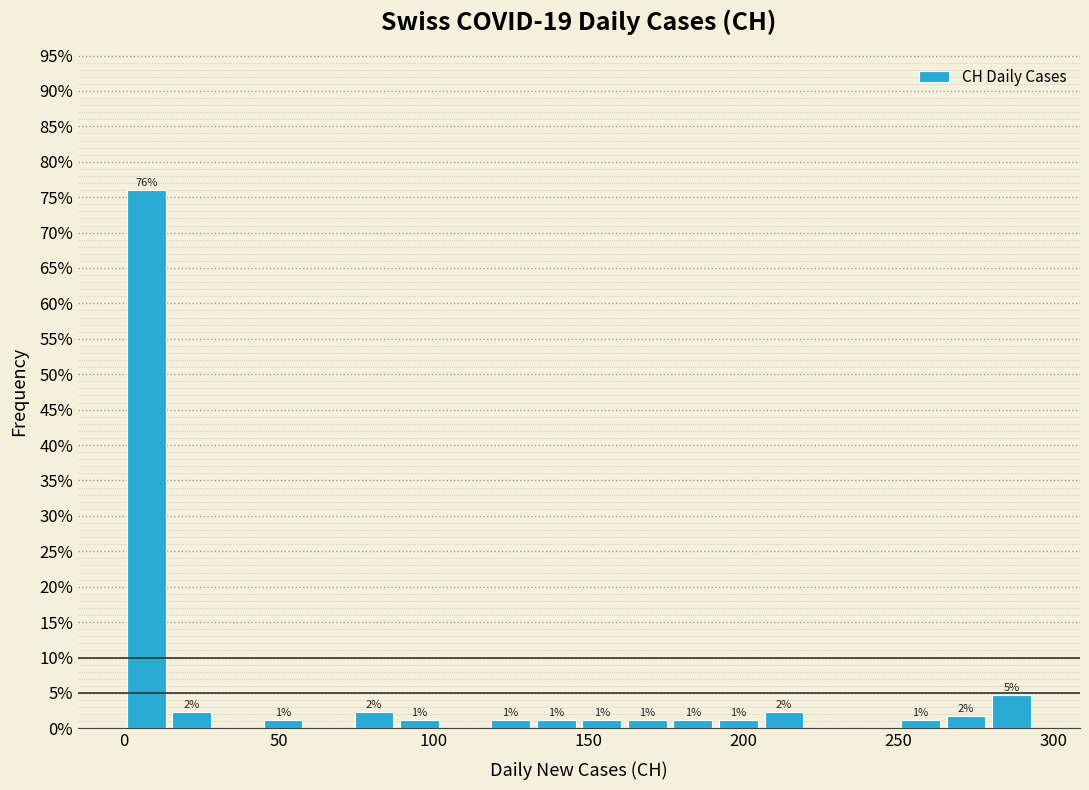

Around what value on the x-axis is the tallest bar? Give the approximate position of its centre, as read against the axis.

5